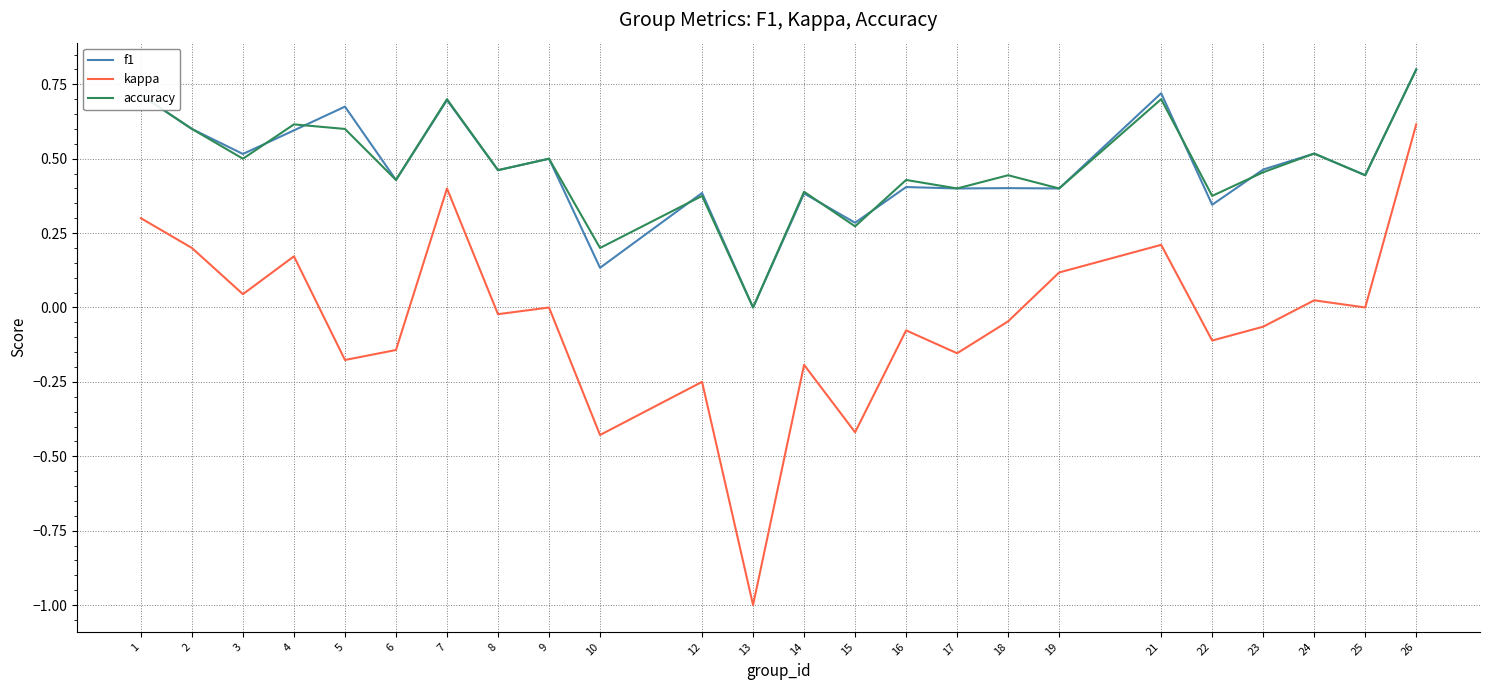

What are all the series names shown in the legend?

f1, kappa, accuracy